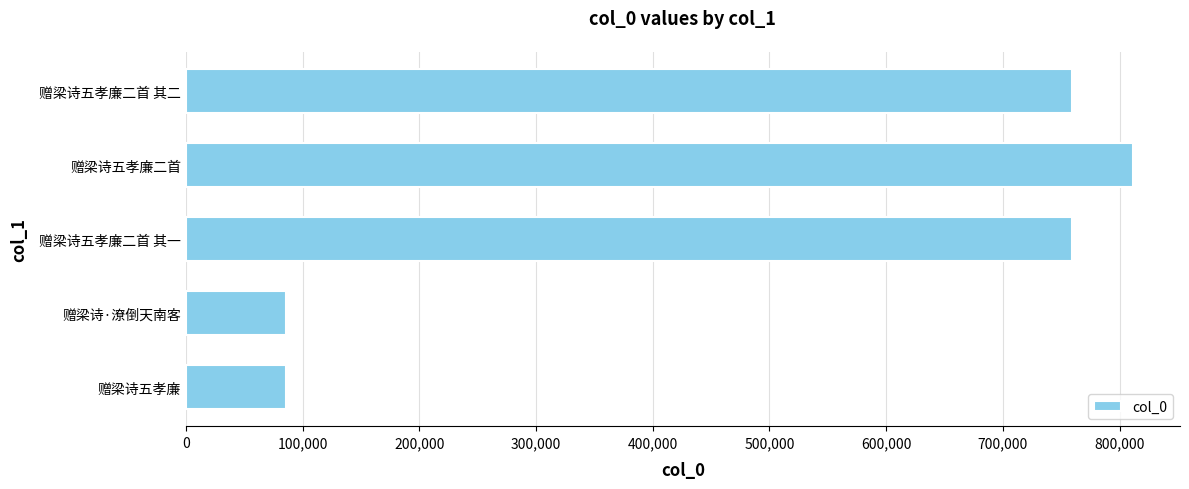

What is the change in value from 赠梁诗五孝廉二首 其一 to 赠梁诗五孝廉二首?

+51856